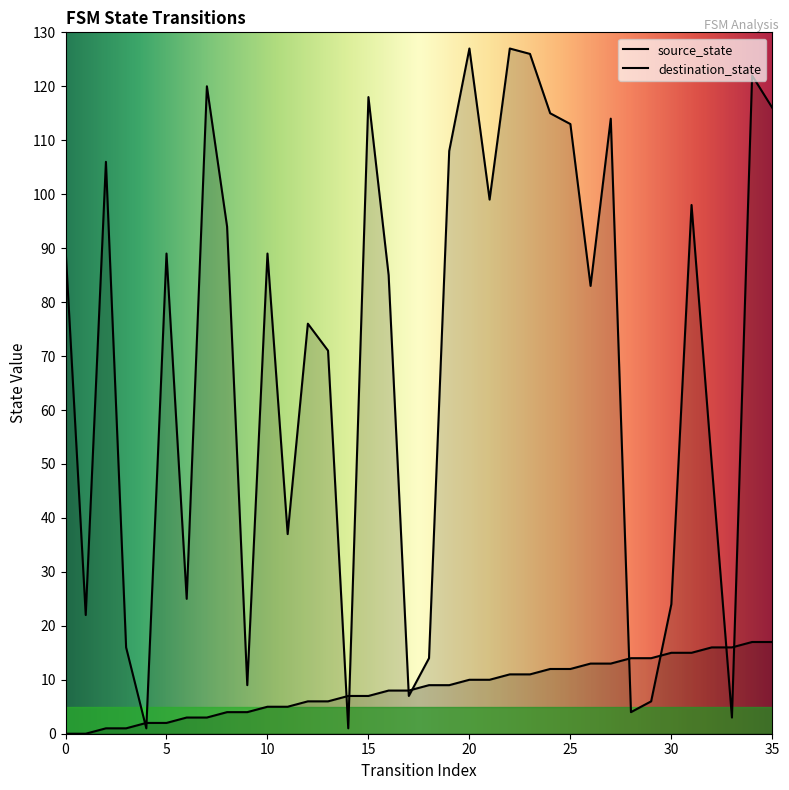

Rank the series by their average value, from highest to lowest.

destination_state, source_state